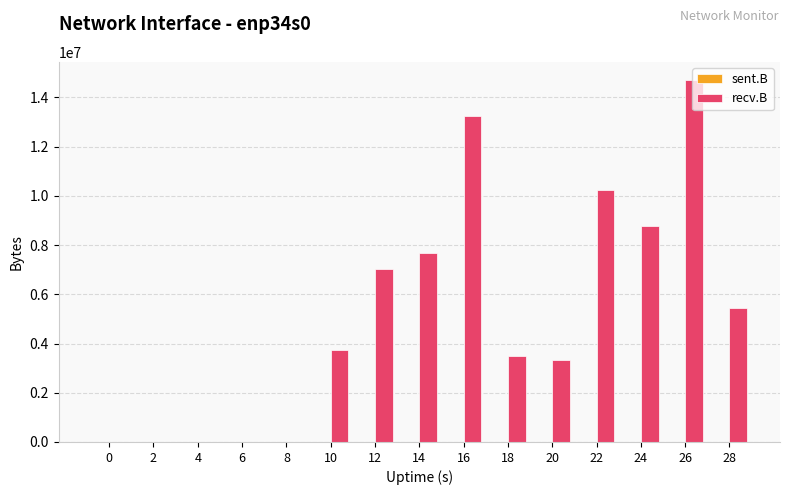

Which series has the largest total across all categories?

recv.B